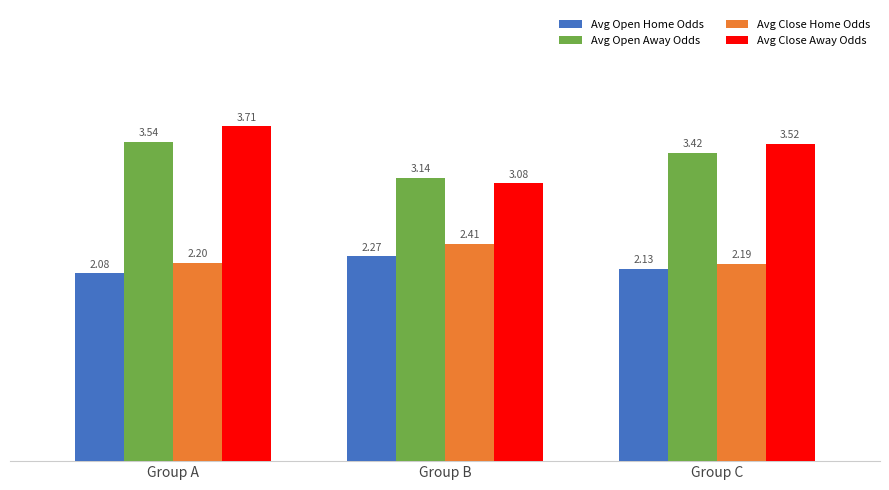

At which label is Avg Close Home Odds closest to 2?

Group C